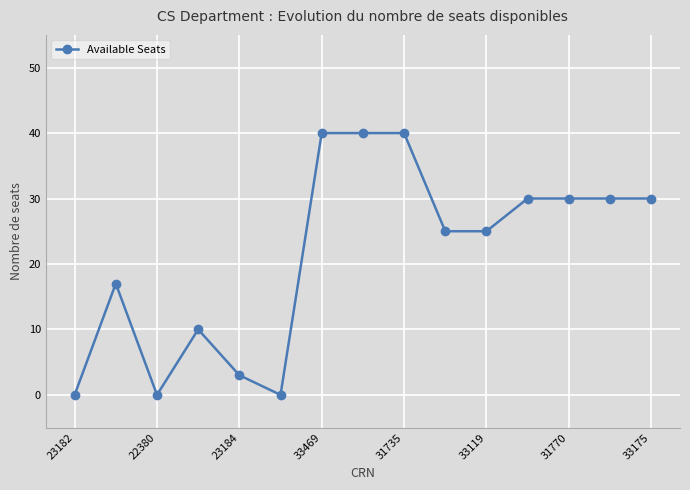

What is the difference between the second highest and minimum values?

40